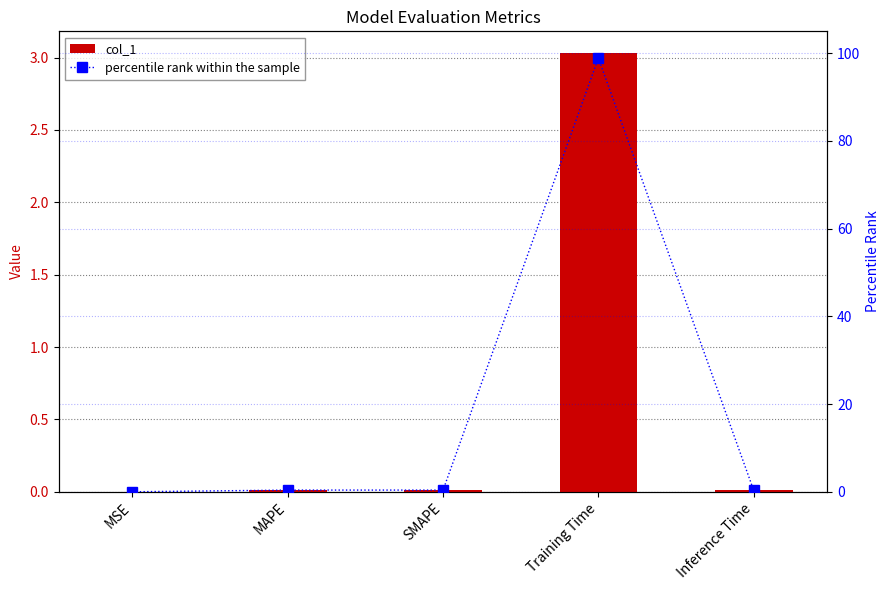

At how many categories does at least one series exceed 57?

1